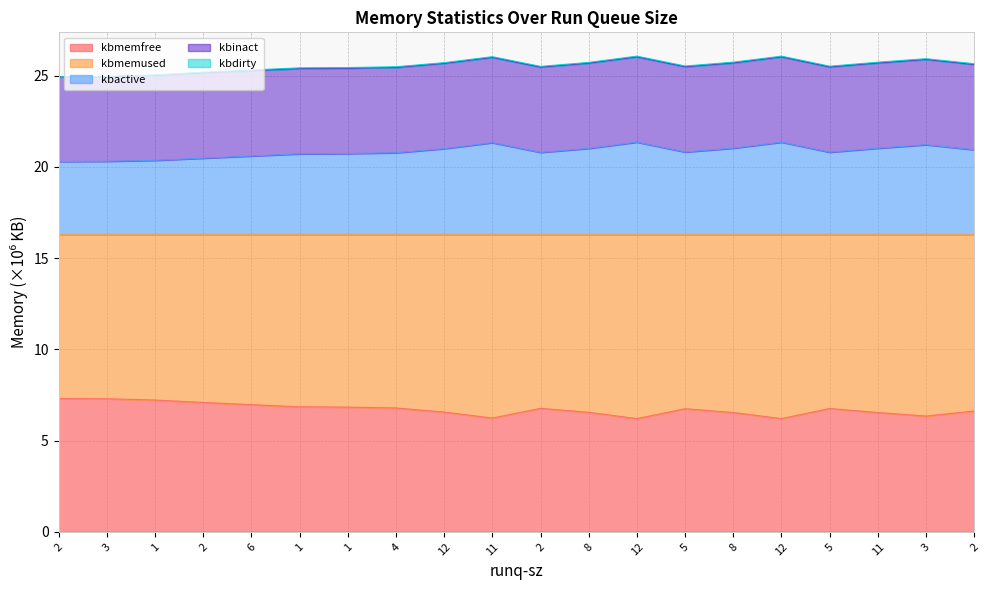

Is it true that kbmemfree equals 4.5 at 8?

False